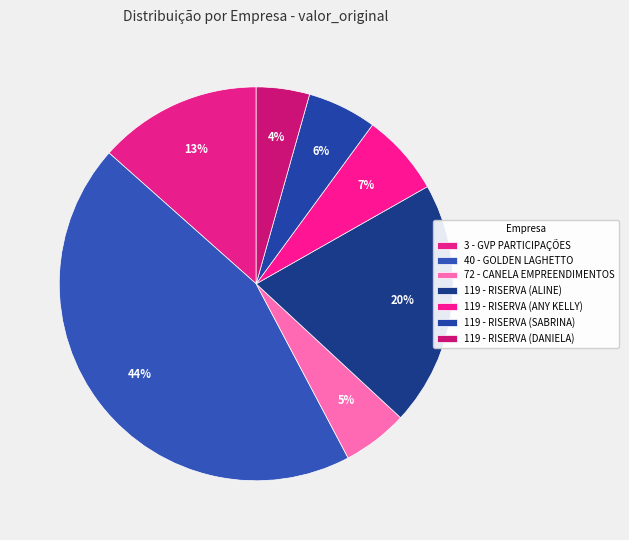

Which category has the smallest portion of the pie?

119 - RISERVA (DANIELA)